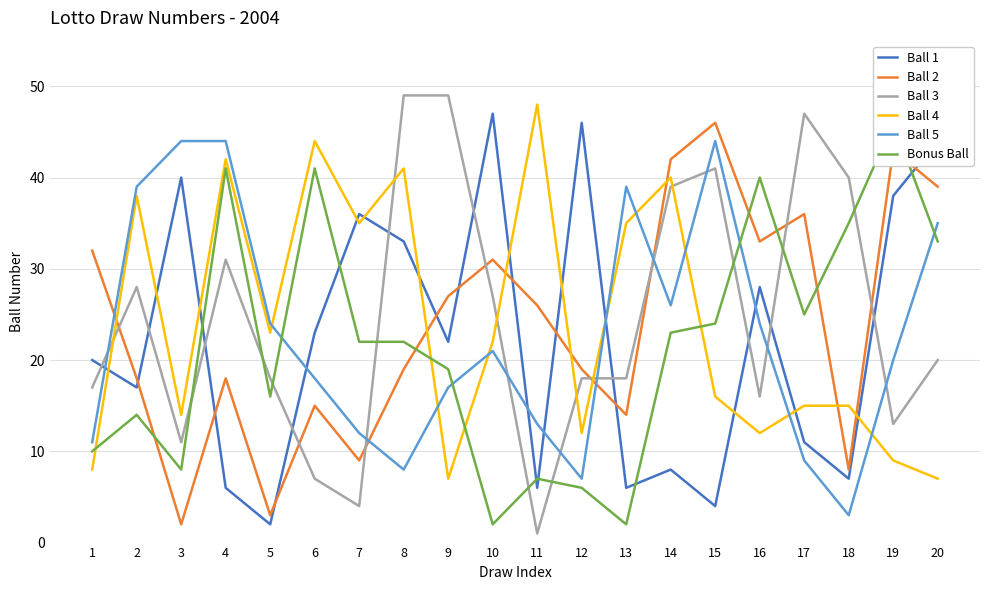

Reading left to right, extract all data points from this chart.

Ball 1: 1=20	2=17	3=40	4=6	5=2	6=23	7=36	8=33	9=22	10=47	11=6	12=46	13=6	14=8	15=4	16=28	17=11	18=7	19=38	20=44
Ball 2: 1=32	2=18	3=2	4=18	5=3	6=15	7=9	8=19	9=27	10=31	11=26	12=19	13=14	14=42	15=46	16=33	17=36	18=8	19=43	20=39
Ball 3: 1=17	2=28	3=11	4=31	5=18	6=7	7=4	8=49	9=49	10=27	11=1	12=18	13=18	14=39	15=41	16=16	17=47	18=40	19=13	20=20
Ball 4: 1=8	2=38	3=14	4=42	5=23	6=44	7=35	8=41	9=7	10=22	11=48	12=12	13=35	14=40	15=16	16=12	17=15	18=15	19=9	20=7
Ball 5: 1=11	2=39	3=44	4=44	5=24	6=18	7=12	8=8	9=17	10=21	11=13	12=7	13=39	14=26	15=44	16=24	17=9	18=3	19=20	20=35
Bonus Ball: 1=10	2=14	3=8	4=41	5=16	6=41	7=22	8=22	9=19	10=2	11=7	12=6	13=2	14=23	15=24	16=40	17=25	18=35	19=46	20=33